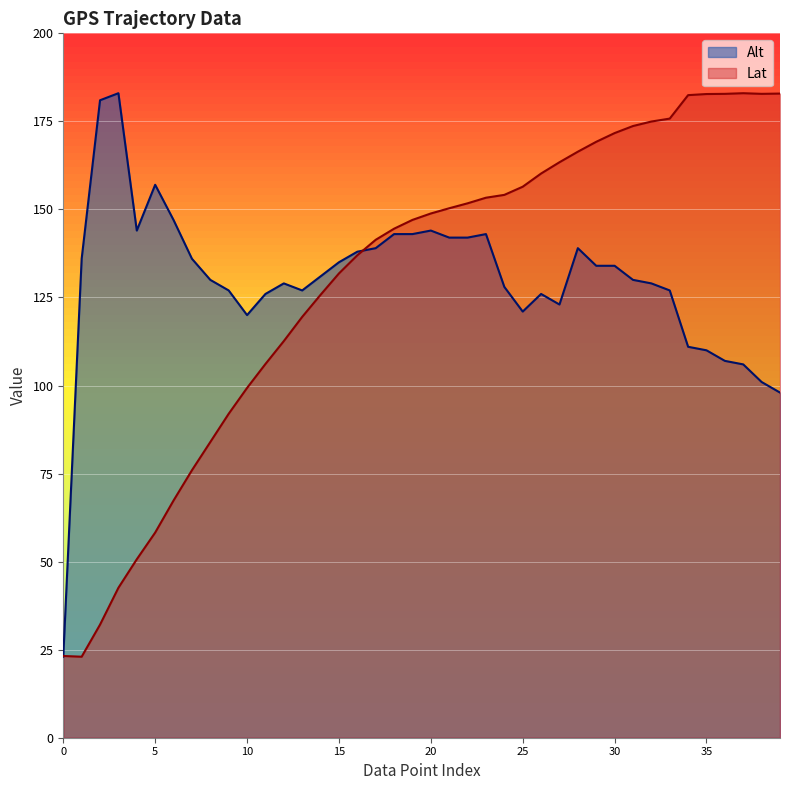

Which series changed the most between 7 and 16?

Lat